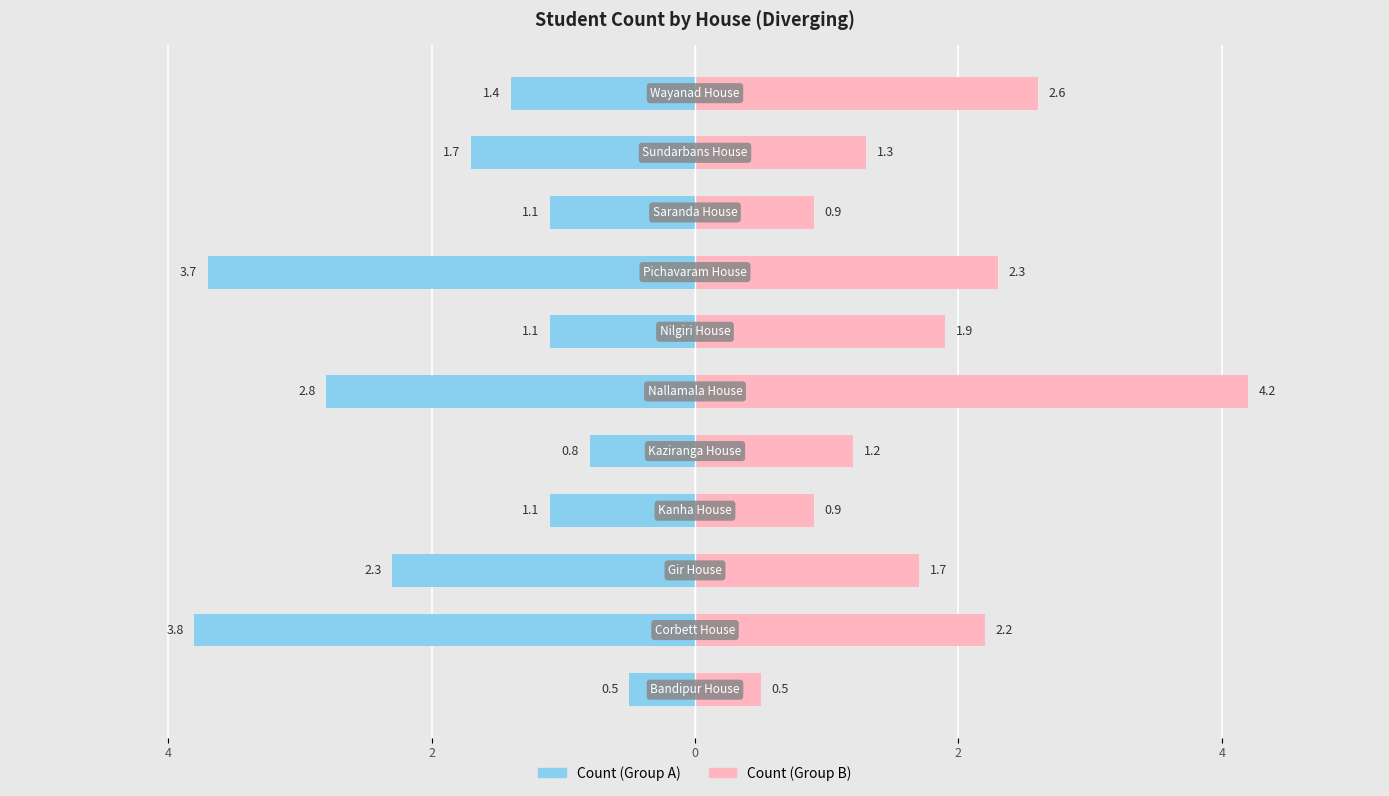

Rank the series by their maximum value, from lowest to highest.

Count (Group A), Count (Group B)